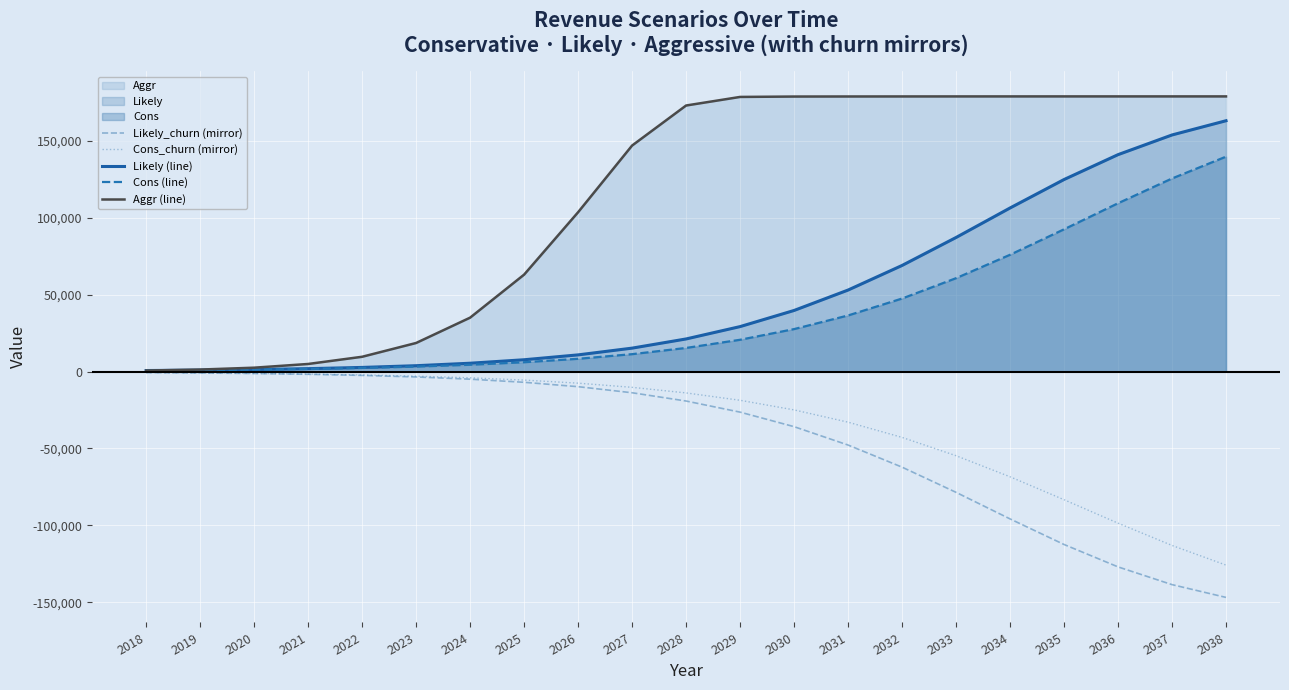

What value does the Likely (line) series have at 2024?

5467.2